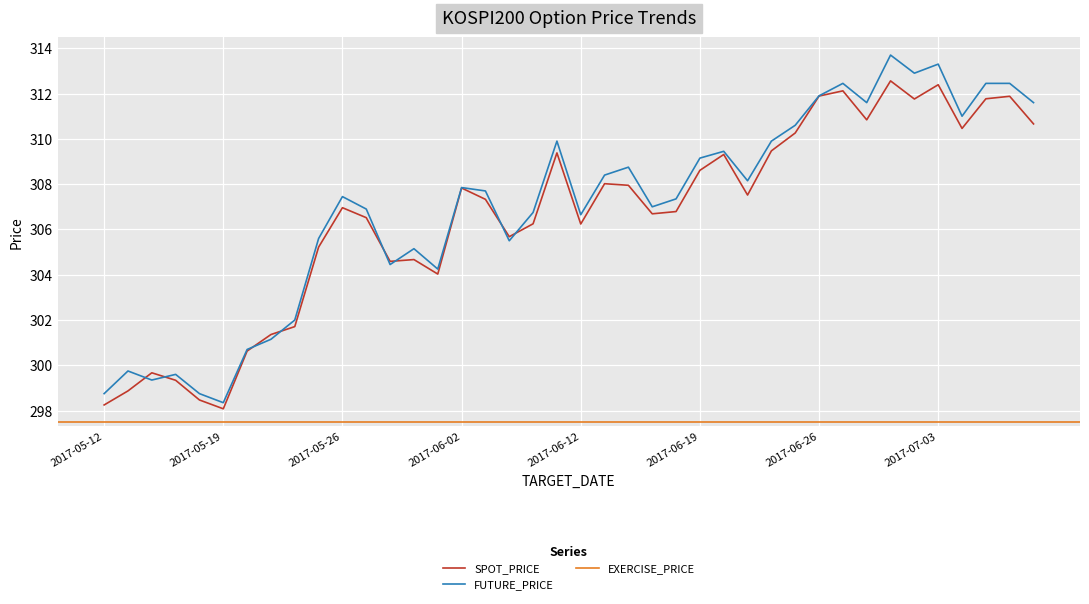

The value of FUTURE_PRICE at 2017-05-12 is 142.5. True or false?

False